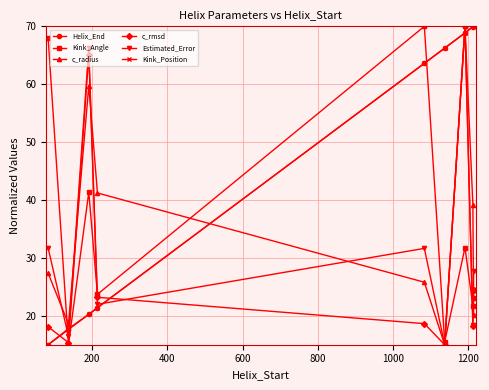

After their last crossing, which series has the higher values: Kink_Position or c_rmsd?

Kink_Position